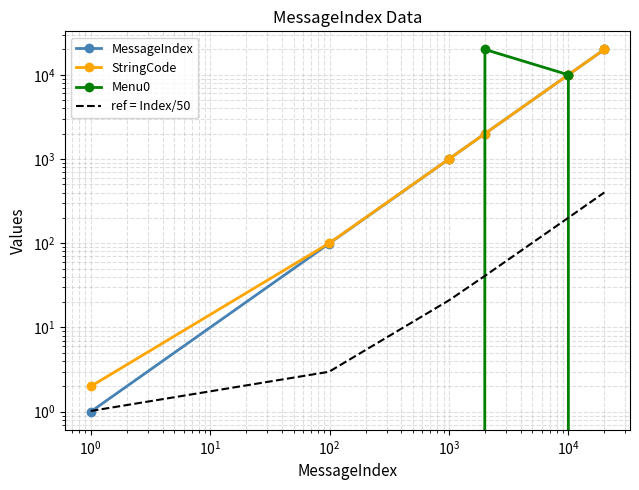

How many lines are shown in the chart?

4